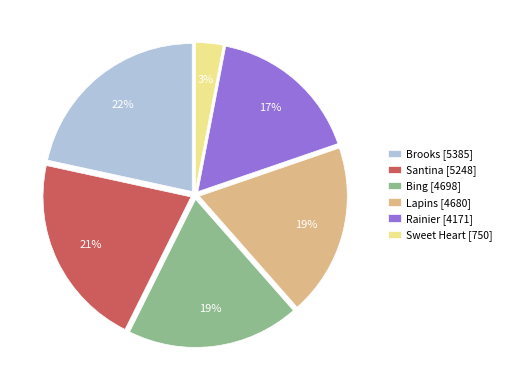

Do Rainier [4171] and Sweet Heart [750] together represent more than half of the pie?

No